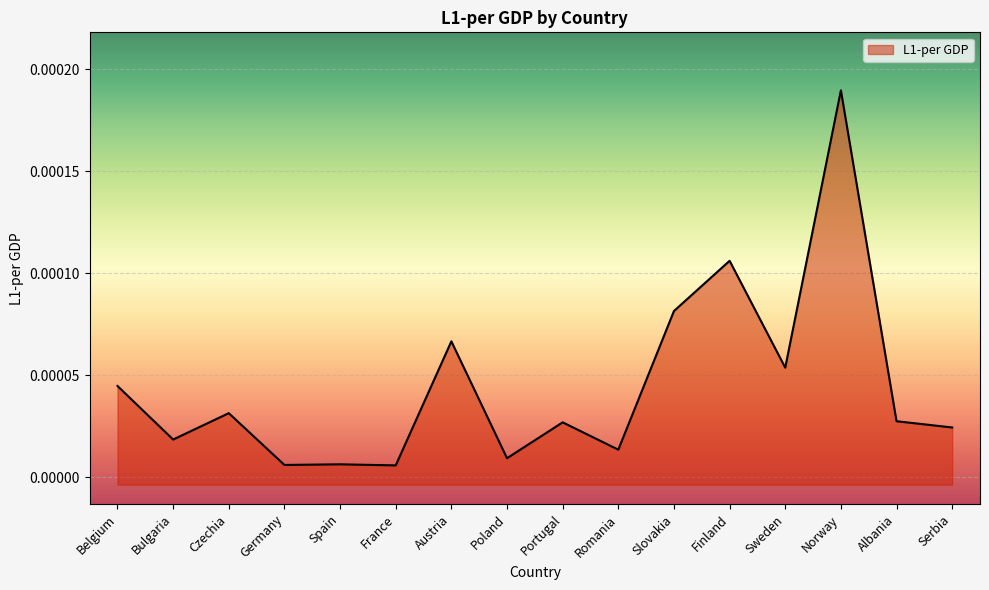

Which label corresponds to the smallest value in the chart?

France